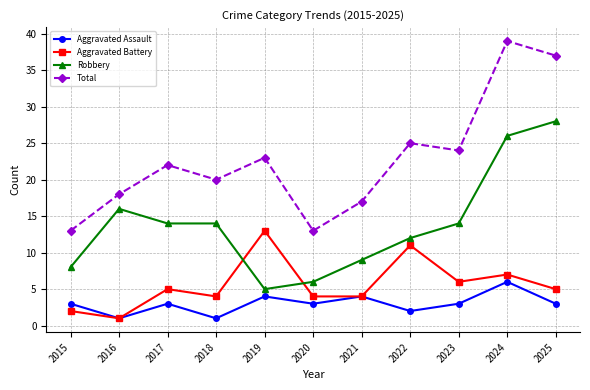

What is the average value of the Total series?

23